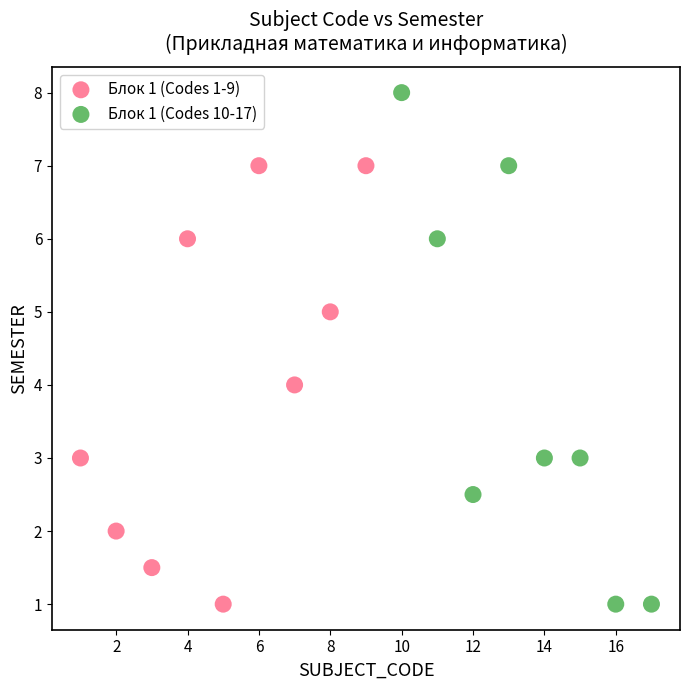

Which series contains the highest Y value?

Блок 1 (Codes 10-17)